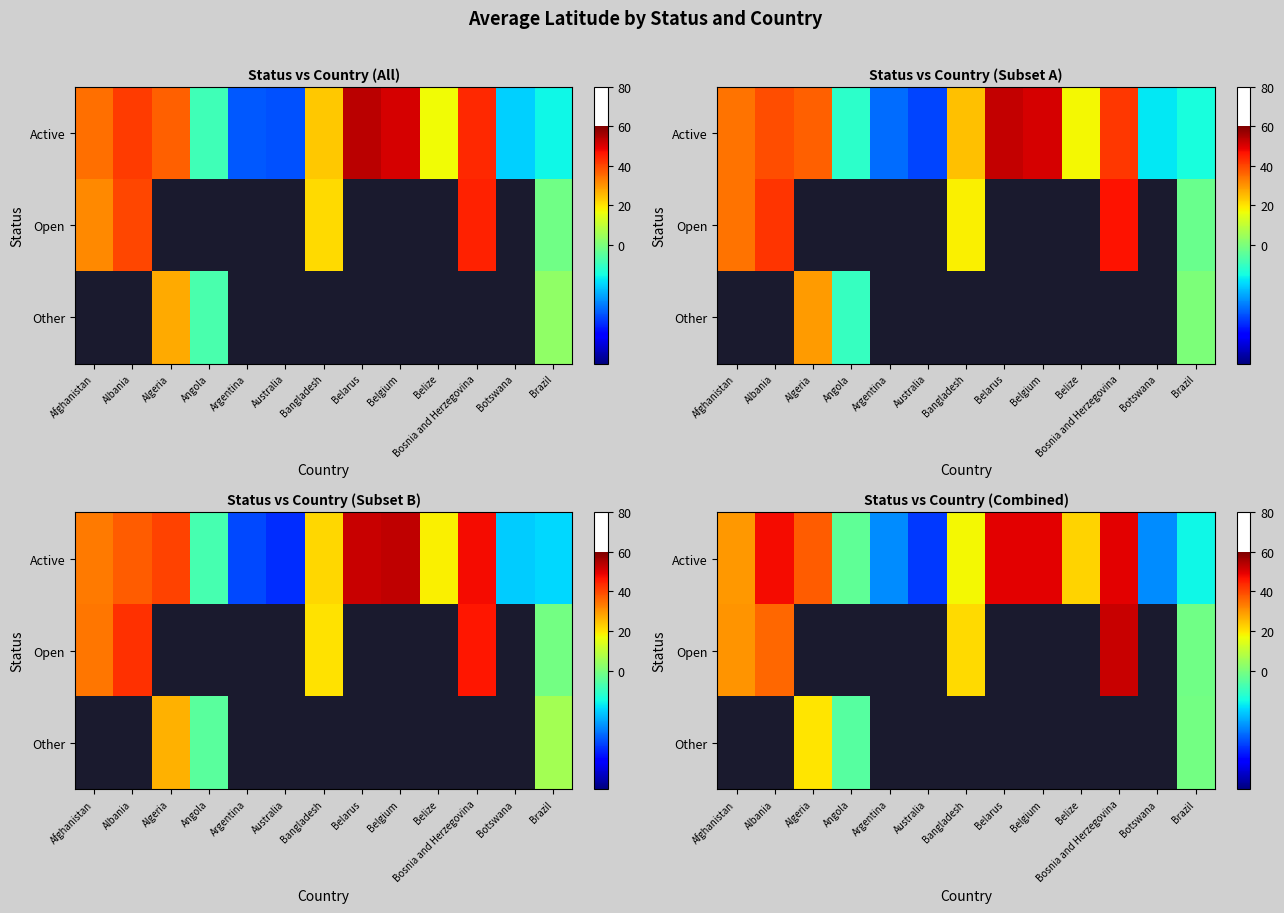

How many values in Active are below zero?

5